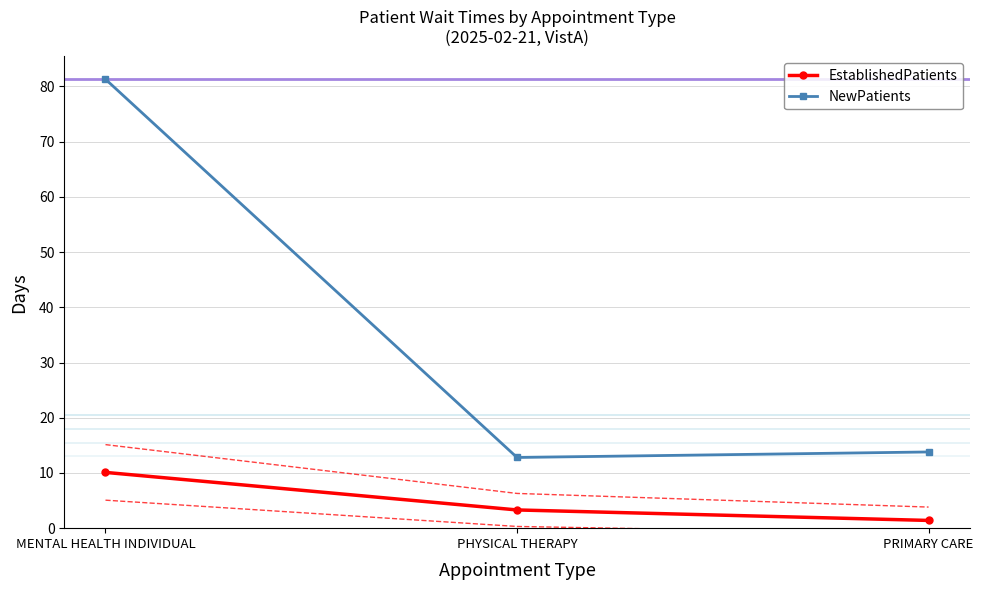

What is the value of the EstablishedPatients point at the 3rd from the left?

1.4